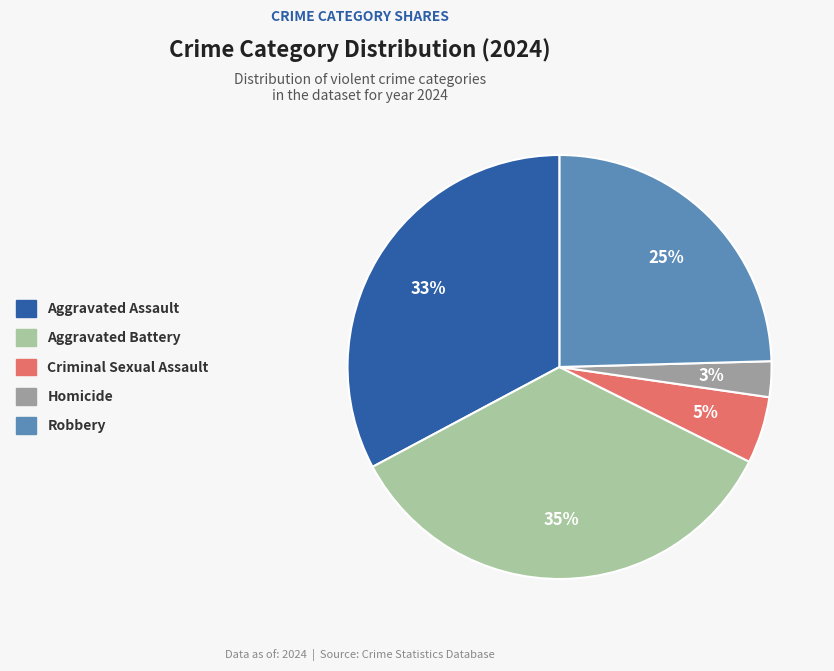

Which slice is the largest?

Aggravated Battery